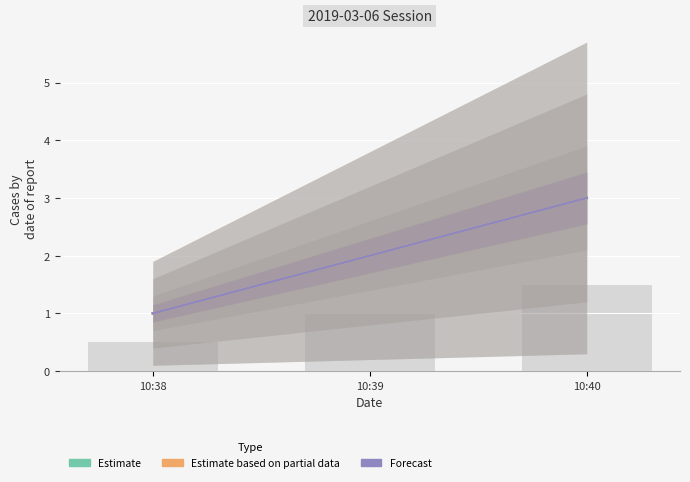

What is the highest value of the Forecast series?

3